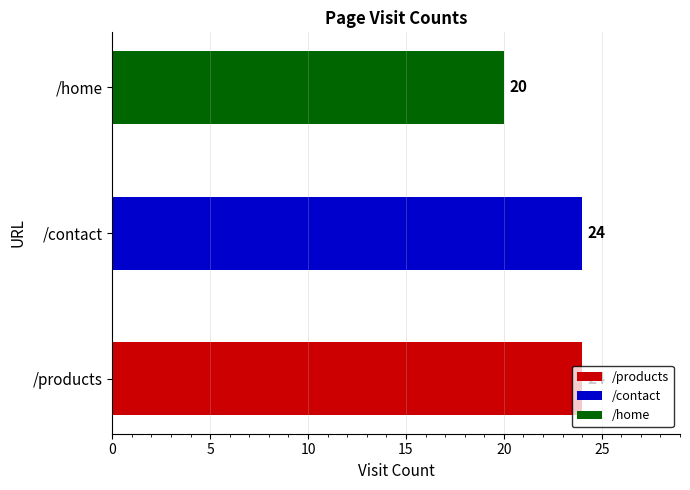

Between /home and /products, which is larger?

/products